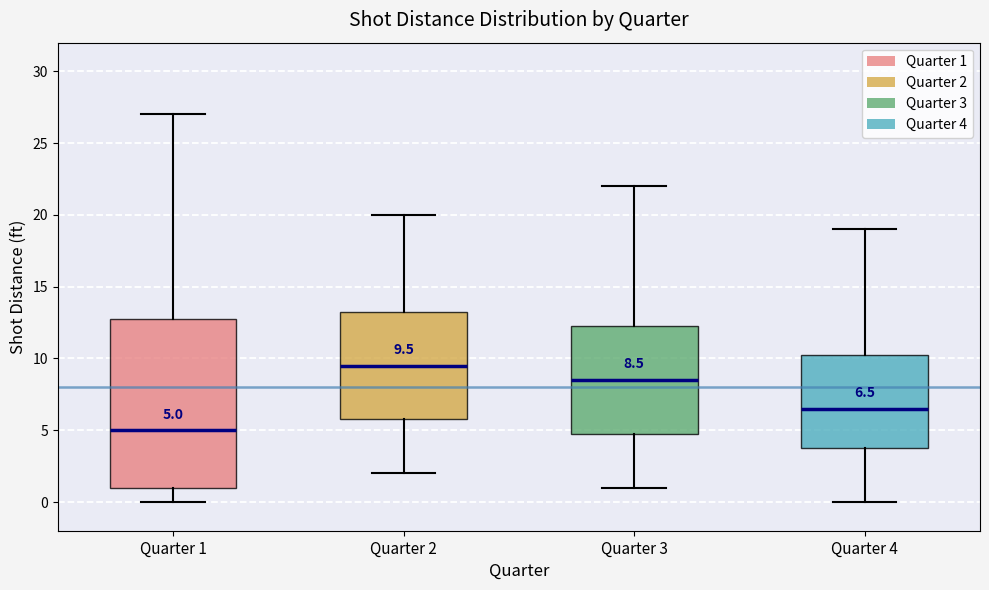

Which box has the lowest median line?

Quarter 1